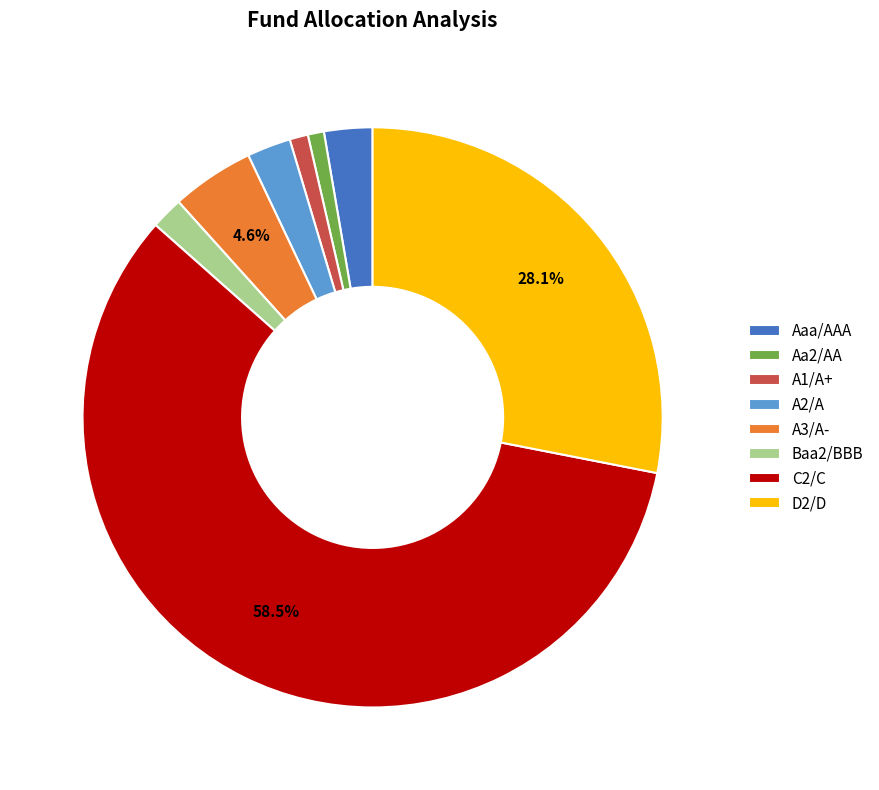

What is the ratio of the value at A1/A+ to the value at Baa2/BBB?

0.6